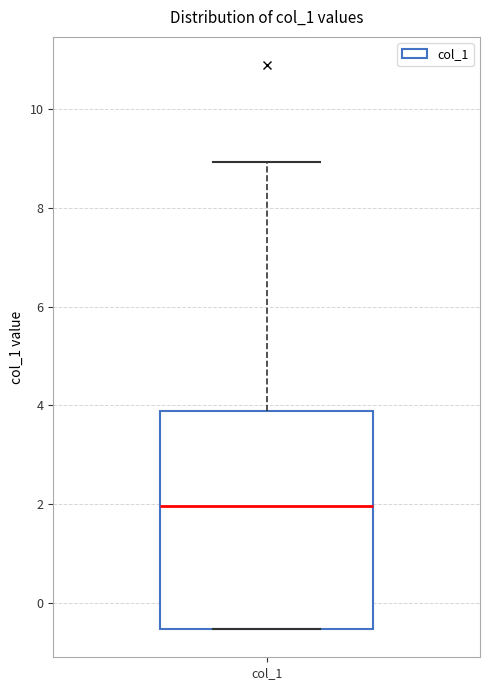

Where does the upper whisker of the box for col_1 end on the y-axis? The values are not printed on the chart, so give them approximately, as read against the axis.

9.0